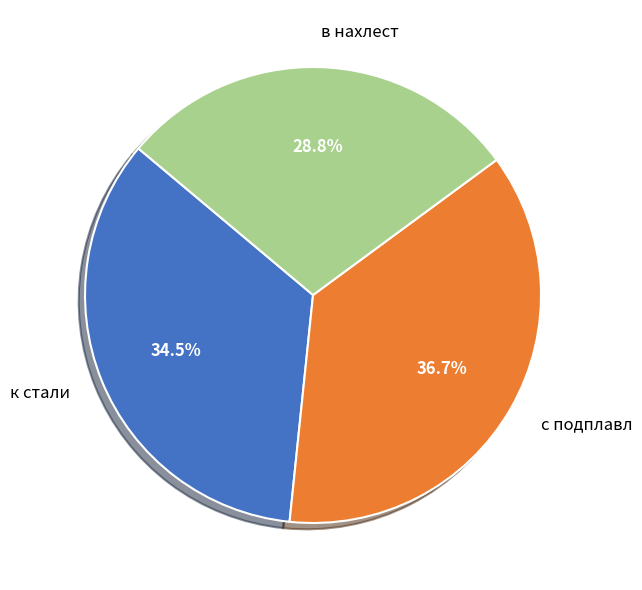

What percentage is the в нахлест slice, to the nearest percent?

29%